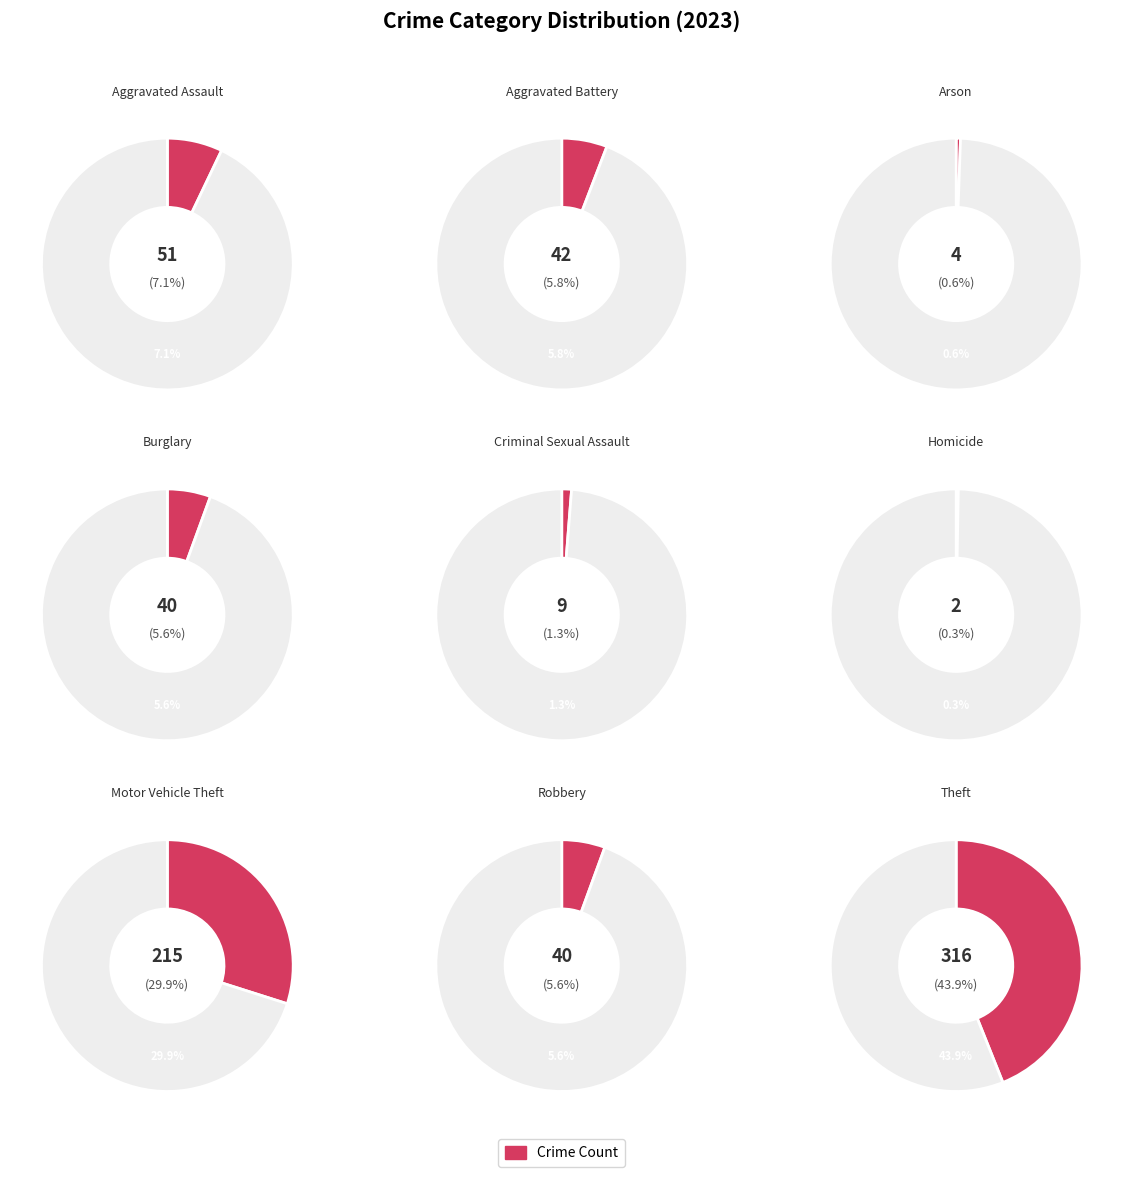

What percentage is the Motor Vehicle Theft slice, to the nearest percent?

30%